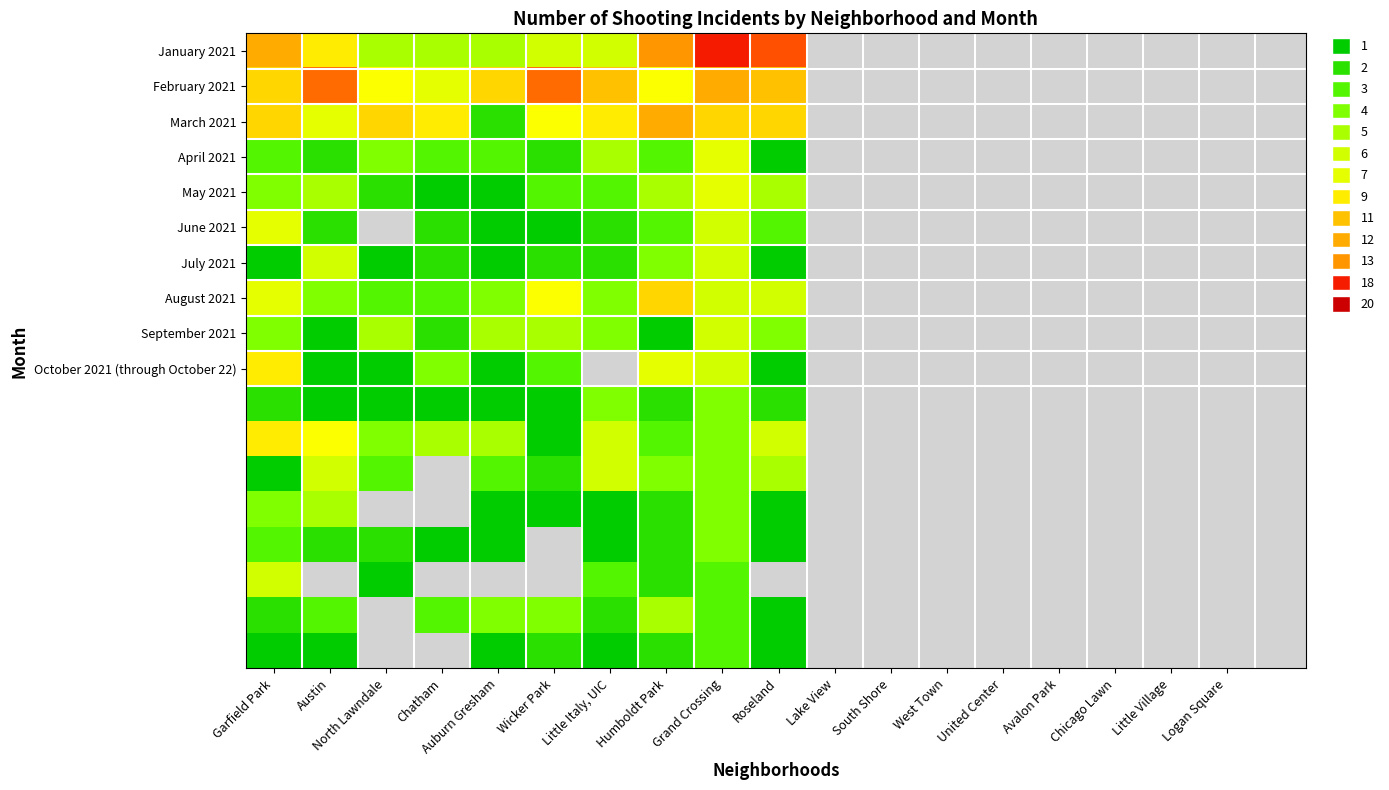

At which label does April 2021 first exceed 3?

North Lawndale